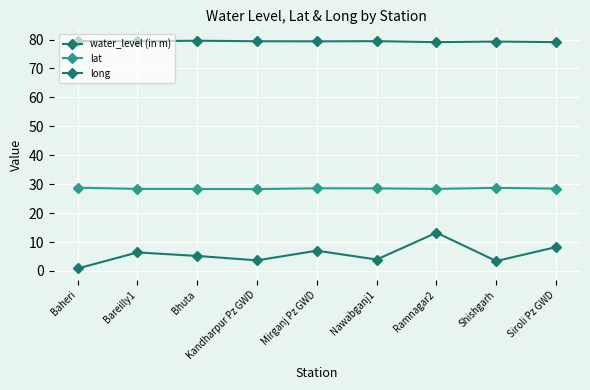

Is the value of lat at Nawabganj1 greater than the value of long at Kandharpur Pz GWD?

No